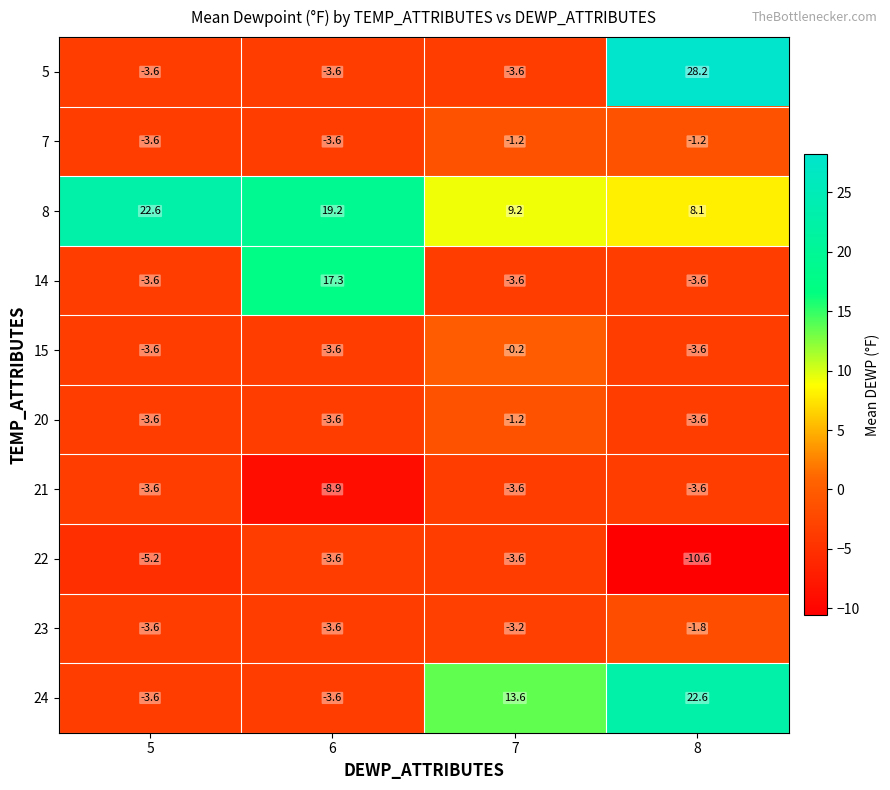

Rank the categories by 8 value from highest to lowest.

5, 6, 7, 8